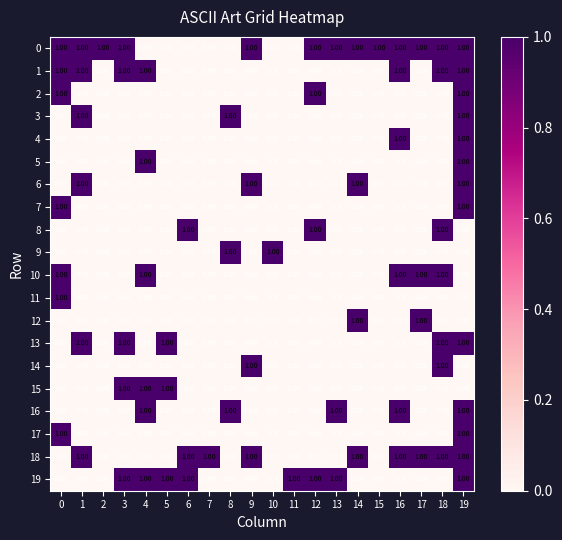

How many data points does each series have?

20